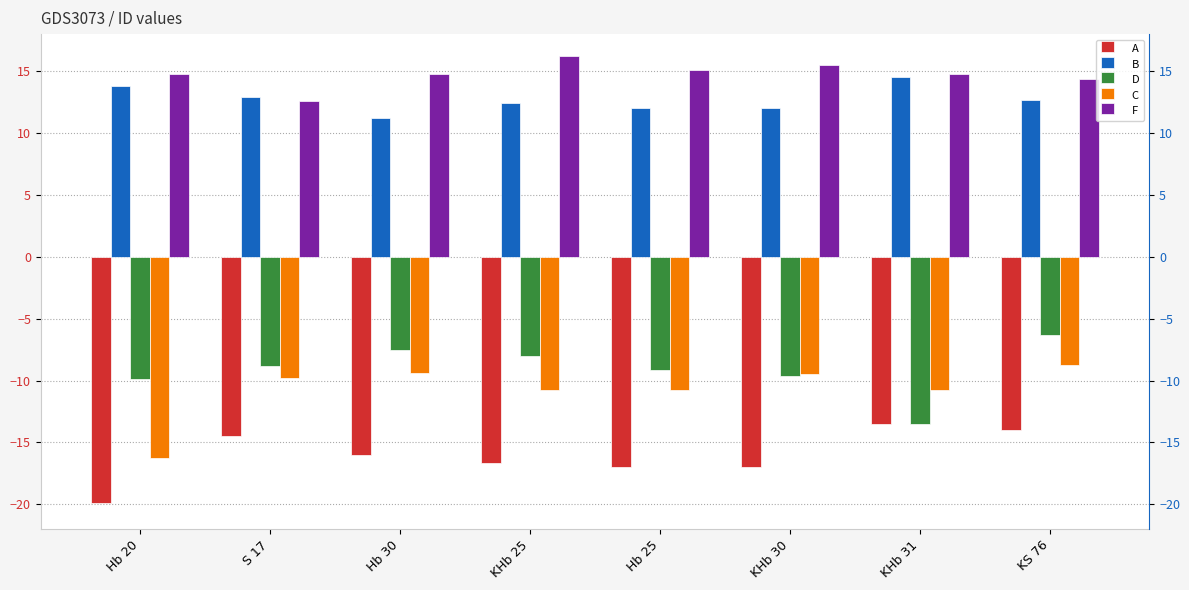

True or false: D has a value of -13.8 at S 17.

False